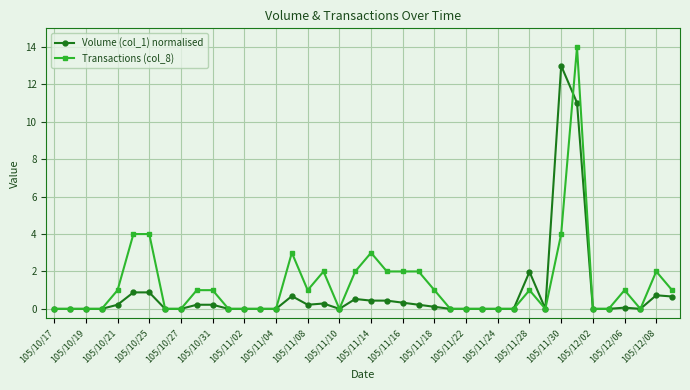

After their last crossing, which series has the higher values: Transactions (col_8) or Volume (col_1) normalised?

Transactions (col_8)